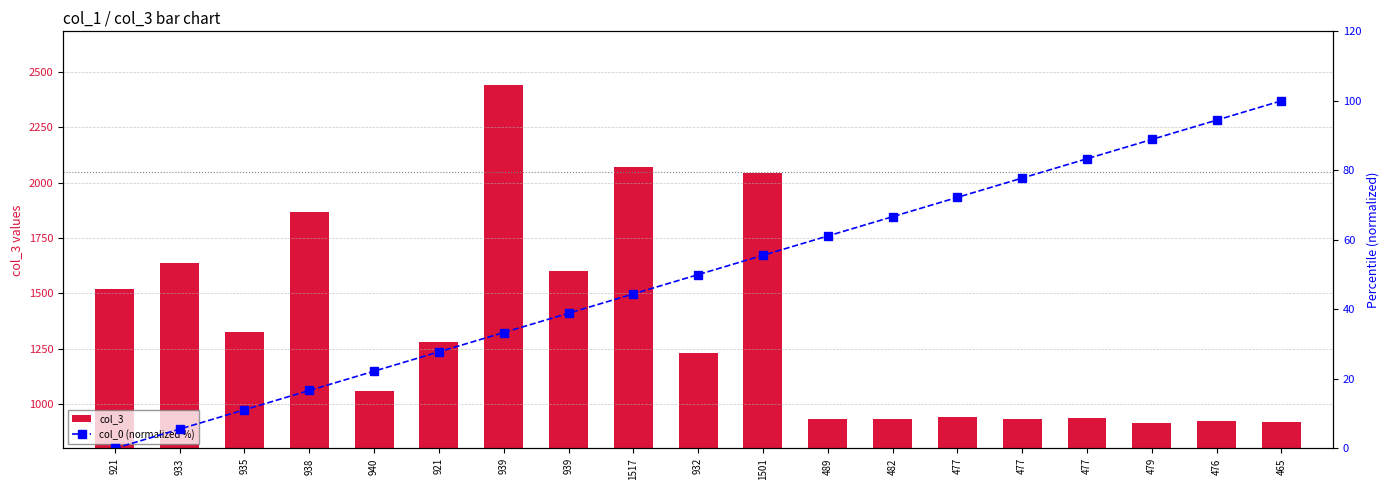

List the series in order of their overall mean, lowest first.

col_0 (normalized %), col_3